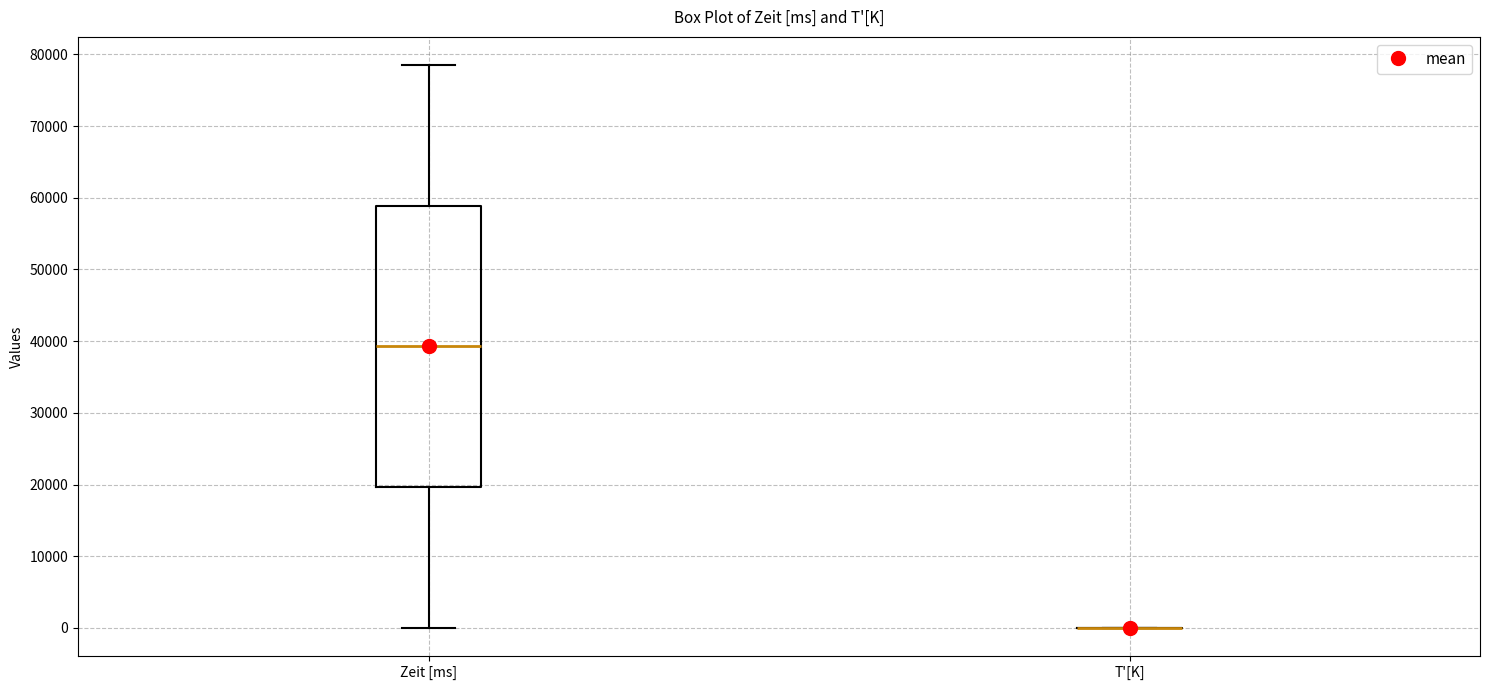

Reading left to right, transcribe this box plot: for each box, give where its median line is, the range the box spans, and where its two whiskers end, as read against the y-axis. The values are not printed on the chart, so give them approximately, as read against the axis.

Zeit [ms]: median 39000, box 20000 to 59000, whiskers 0 to 79000
T'[K]: box collapsed to a line at 0, whiskers 0 to 0